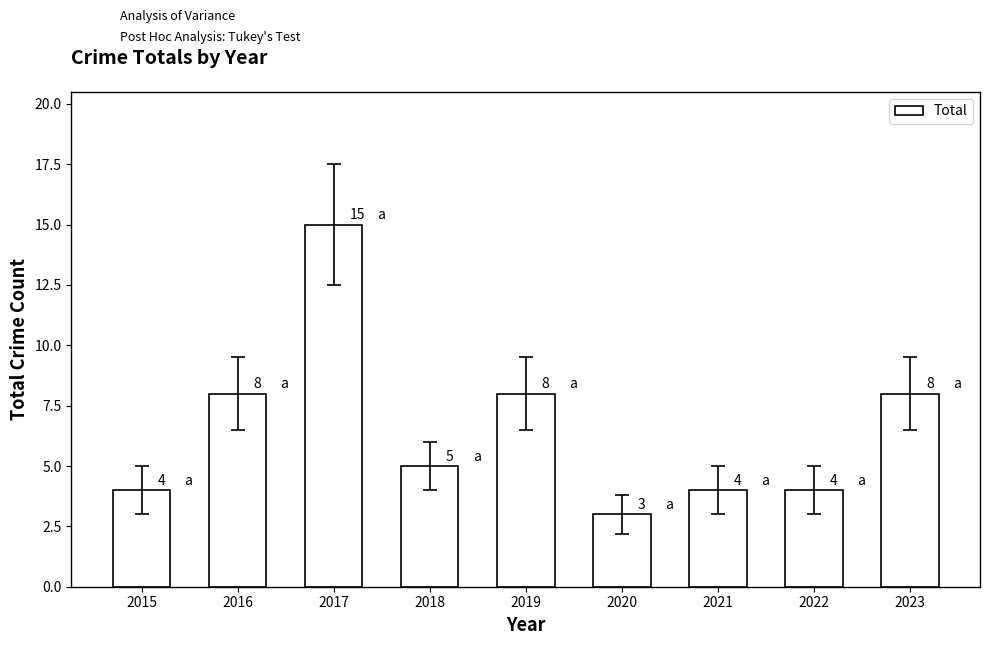

Approximately how many times larger is the value at 2022 compared to 2021?

1.0